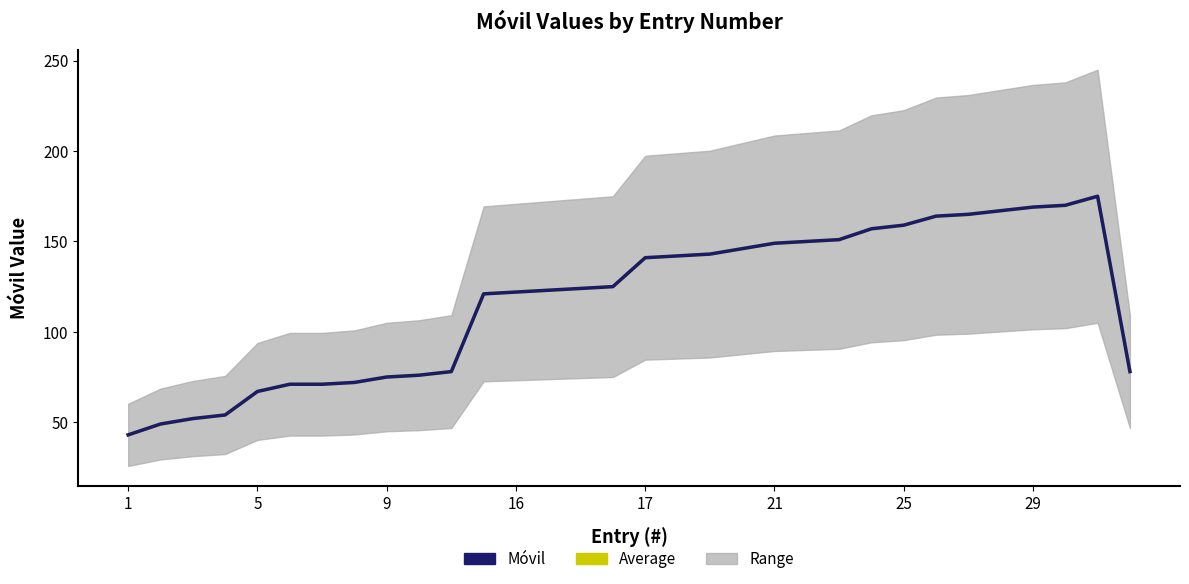

True or false: Average has a value of 143 at 18.

True